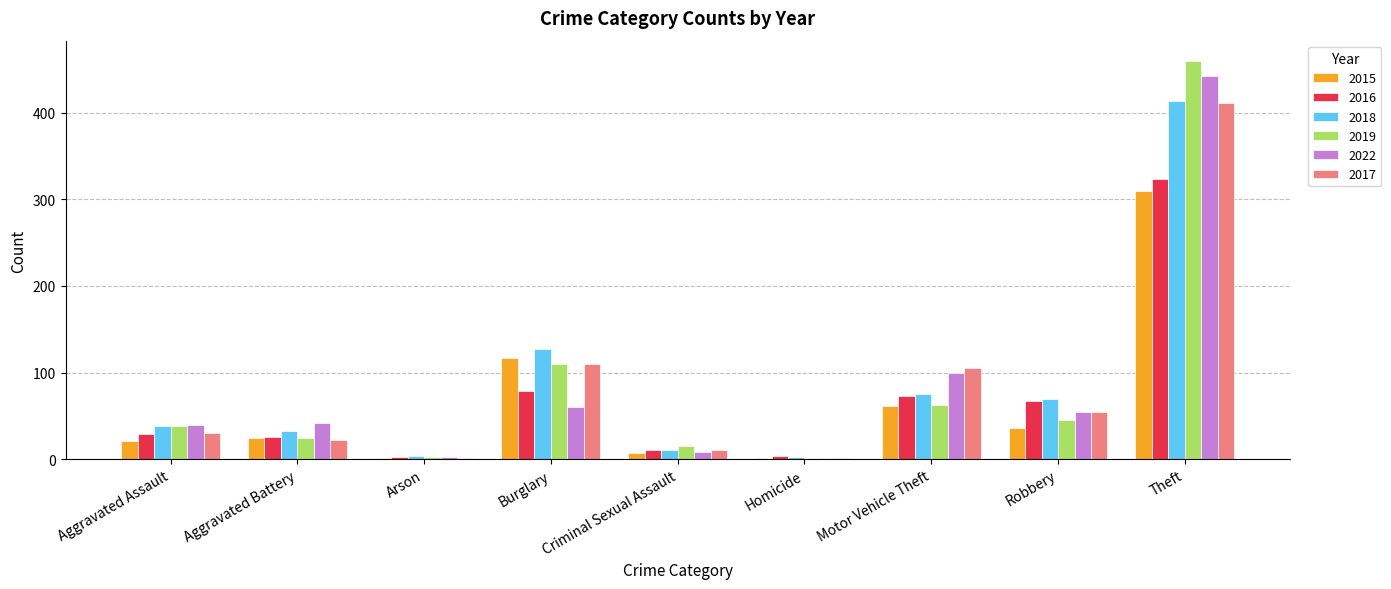

Is it true that 2019 equals 460 at Theft?

True